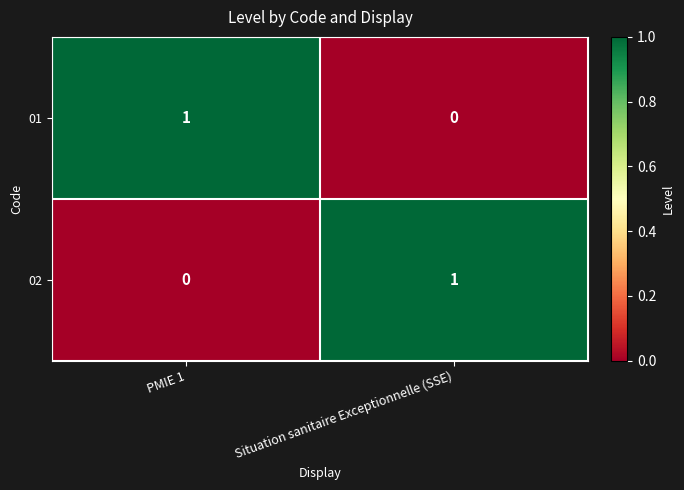

Reading left to right, what are all the values shown in this chart?

01: PMIE 1=1	Situation sanitaire Exceptionnelle (SSE)=0
02: PMIE 1=0	Situation sanitaire Exceptionnelle (SSE)=1